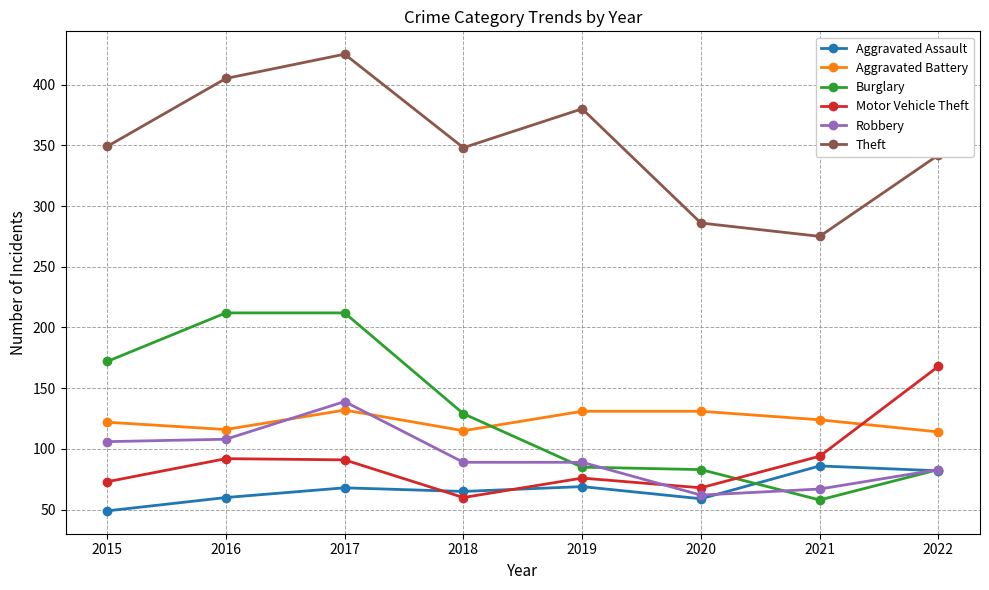

Does the chart have visible grid lines?

Yes